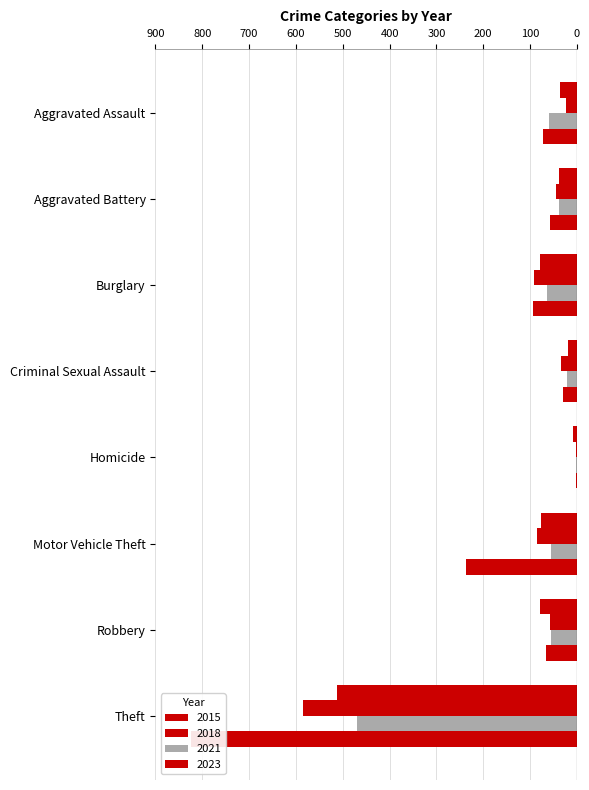

How many values in the 2015 series are below -38?

4